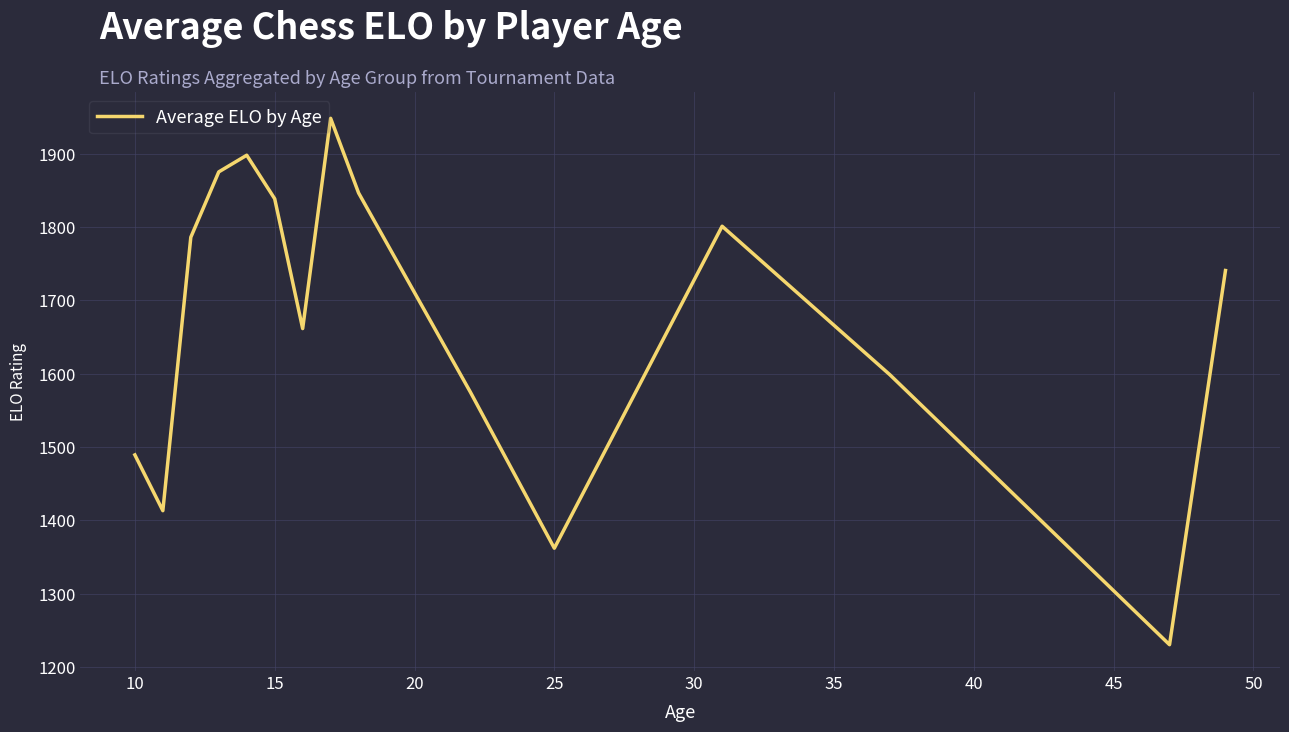

What is the maximum value shown in the chart?

1948.4